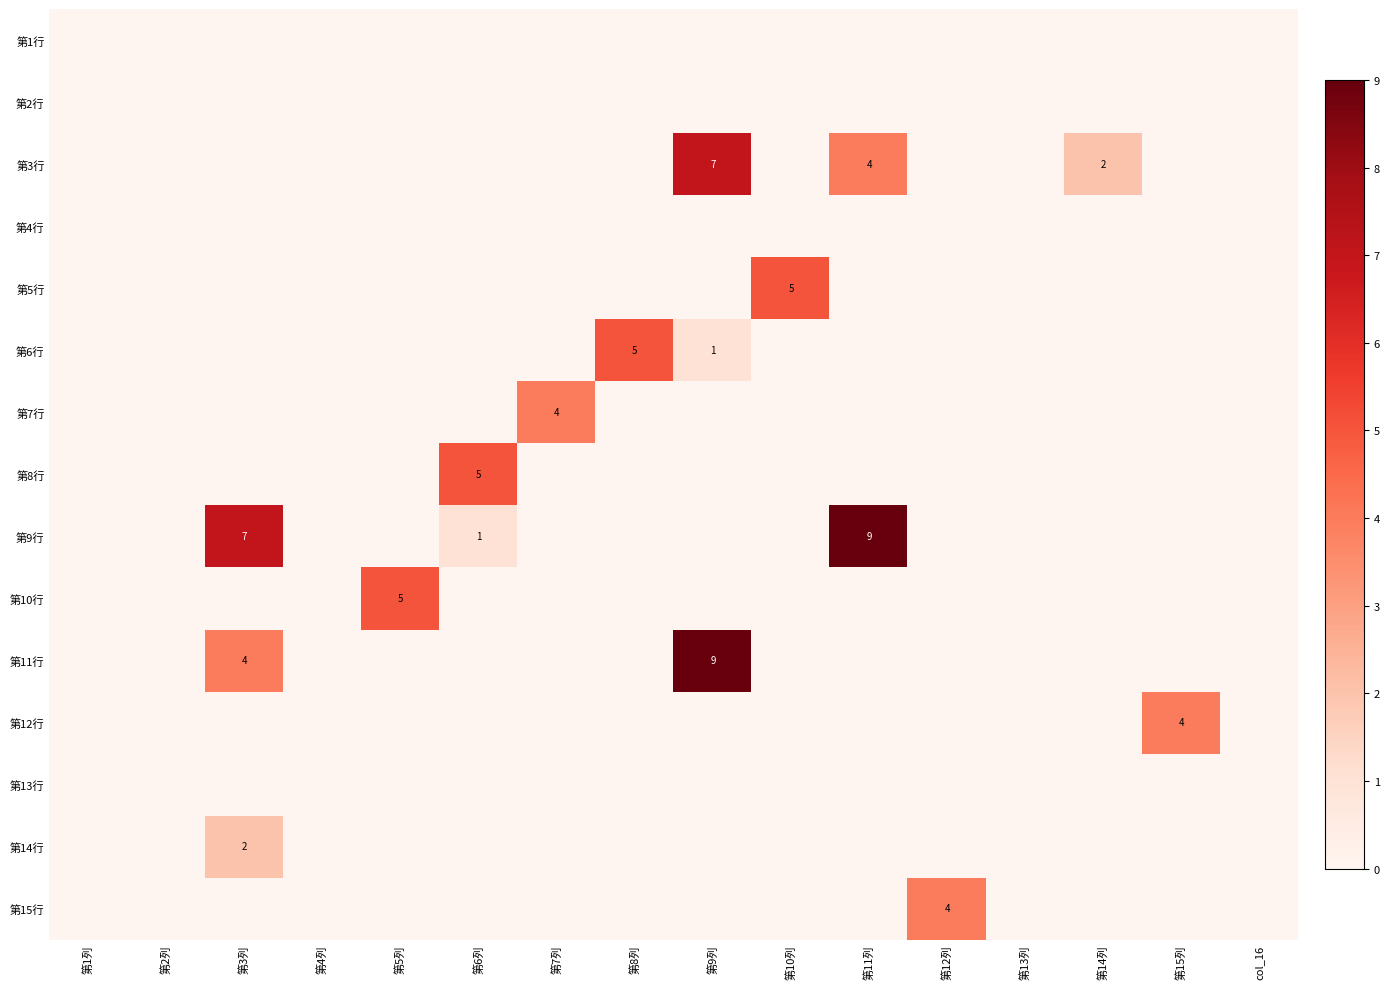

What is the difference between the maximum and second lowest values in the 第5行 series?

5